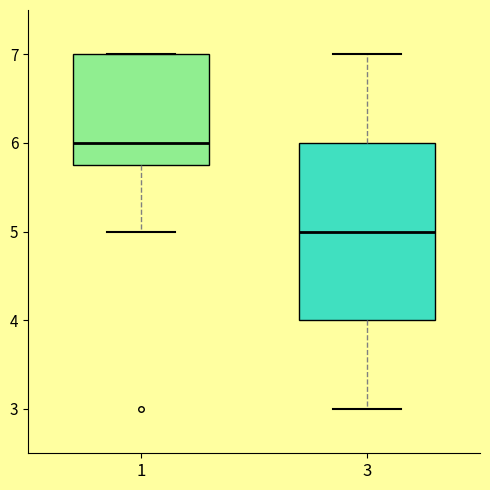

Where is the upper edge of the box at x = 3 on the y-axis? The values are not printed on the chart, so give them approximately, as read against the axis.

6.0